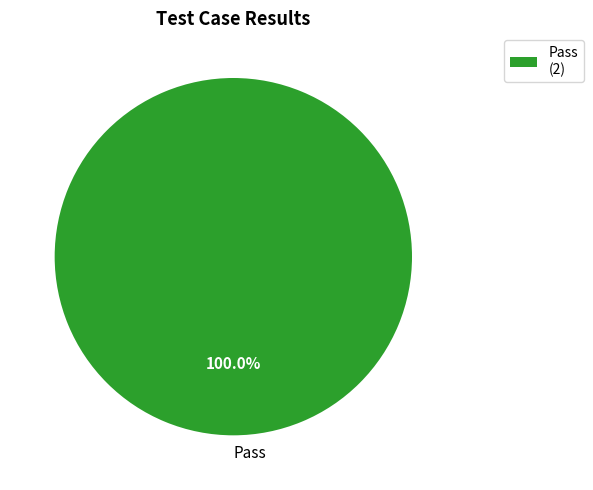

Does any single category account for the majority?

Yes